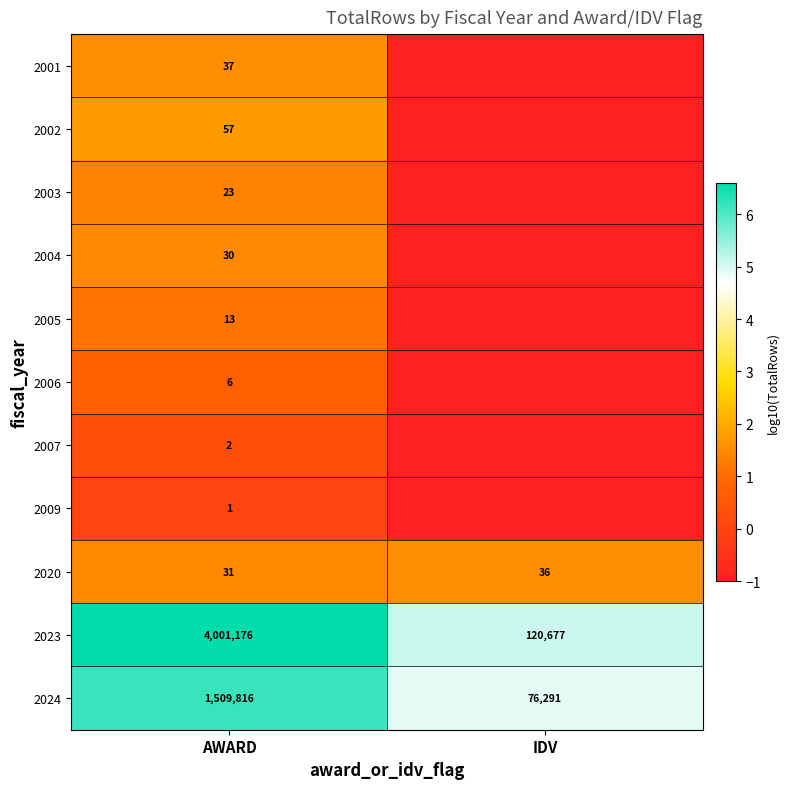

Is it true that 2002 equals 102 at AWARD?

False